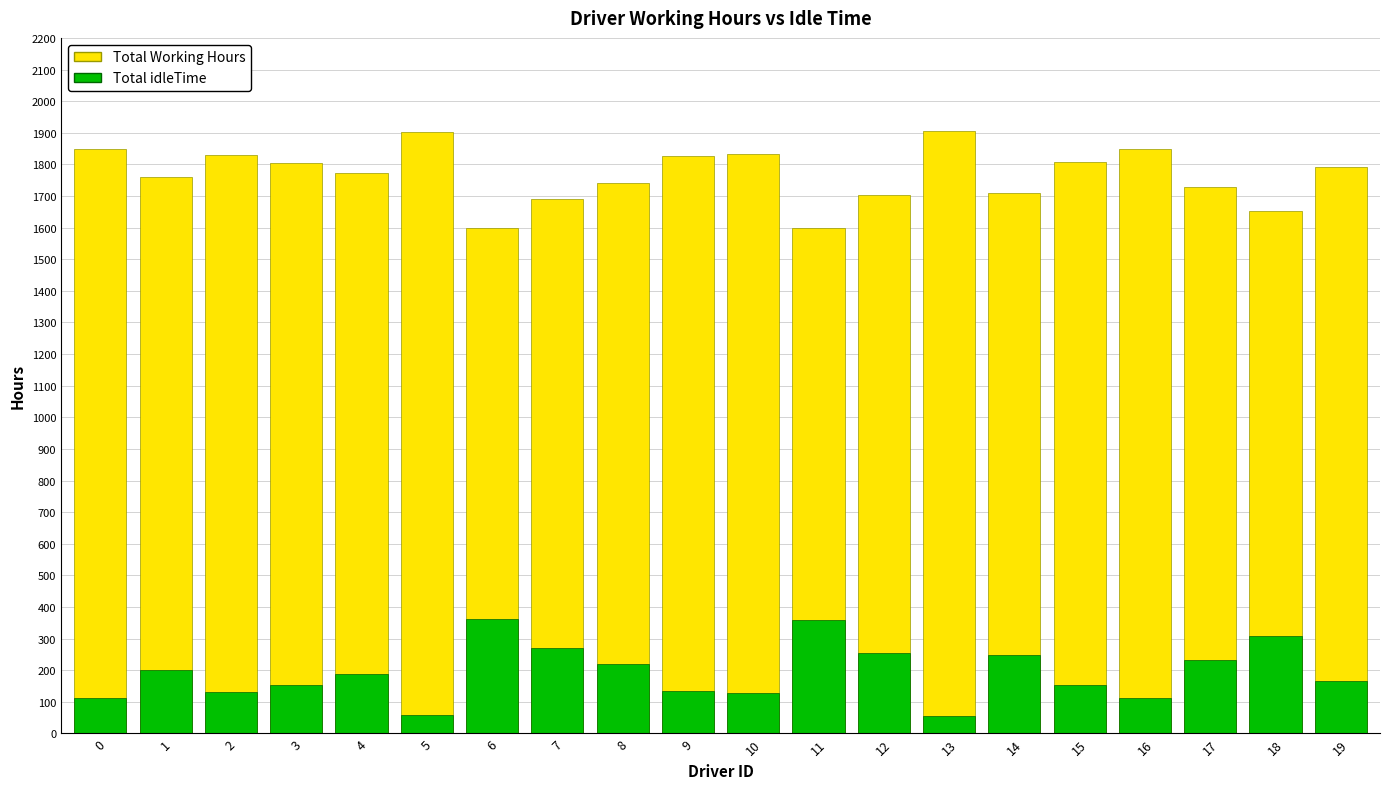

Which has a higher value, 11 or 15?

15